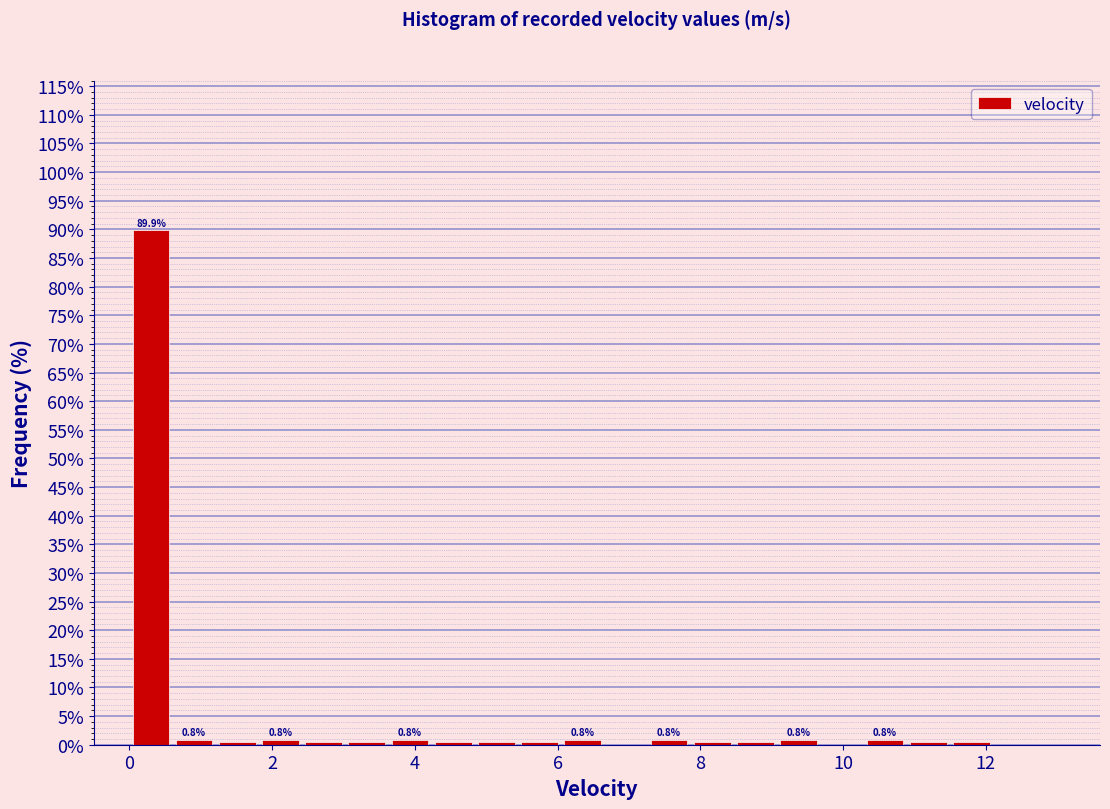

Around what value on the x-axis is the tallest bar? Give the approximate position of its centre, as read against the axis.

0.4